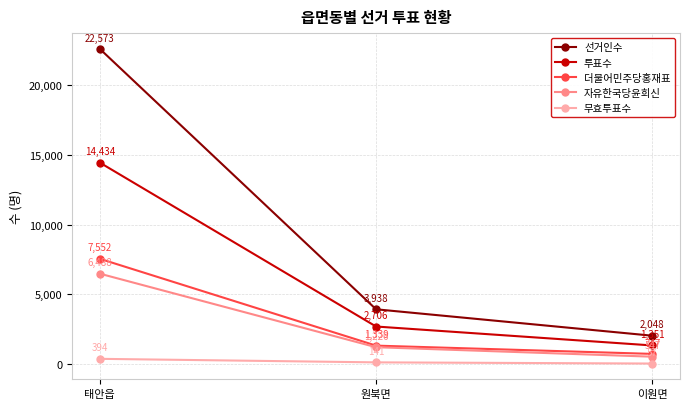

How many 투표수 values are between 1351 and 14434?

3